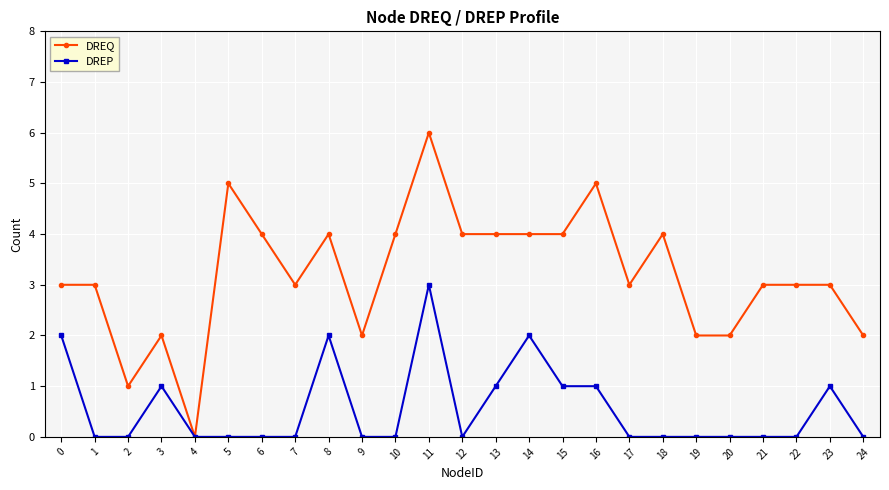

Reading right to left, transcribe all the data shown in this chart.

DREQ: 24=2	23=3	22=3	21=3	20=2	19=2	18=4	17=3	16=5	15=4	14=4	13=4	12=4	11=6	10=4	9=2	8=4	7=3	6=4	5=5	4=0	3=2	2=1	1=3	0=3
DREP: 24=0	23=1	22=0	21=0	20=0	19=0	18=0	17=0	16=1	15=1	14=2	13=1	12=0	11=3	10=0	9=0	8=2	7=0	6=0	5=0	4=0	3=1	2=0	1=0	0=2